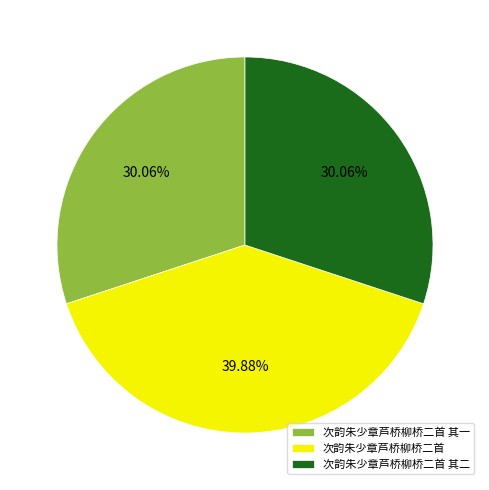

Is it true that 次韵朱少章芦桥柳桥二首 其一 is 30% of the pie?

True